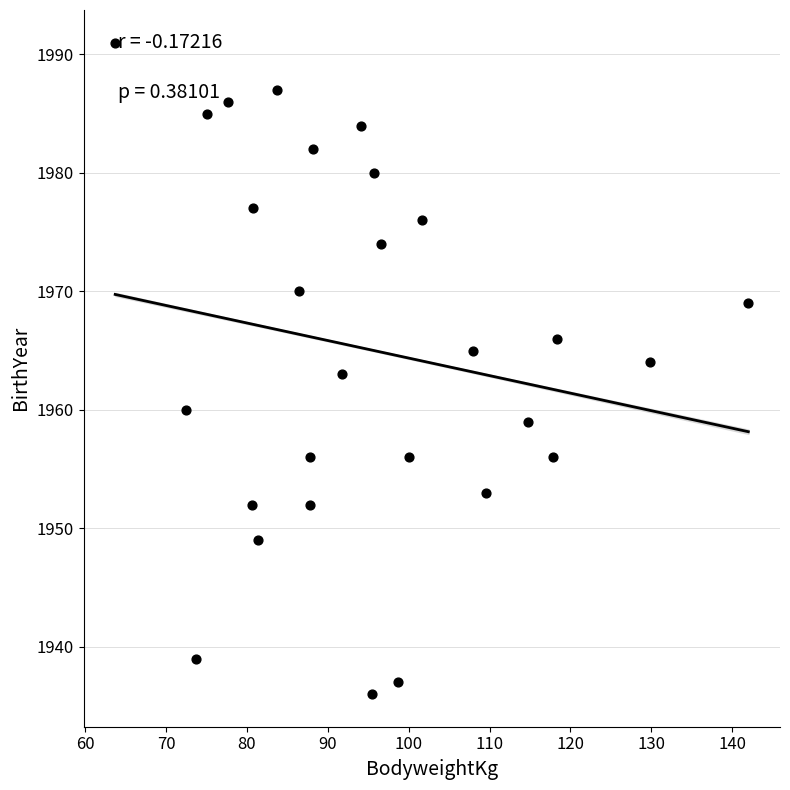

What is the range of Y values (max minus min)?

55